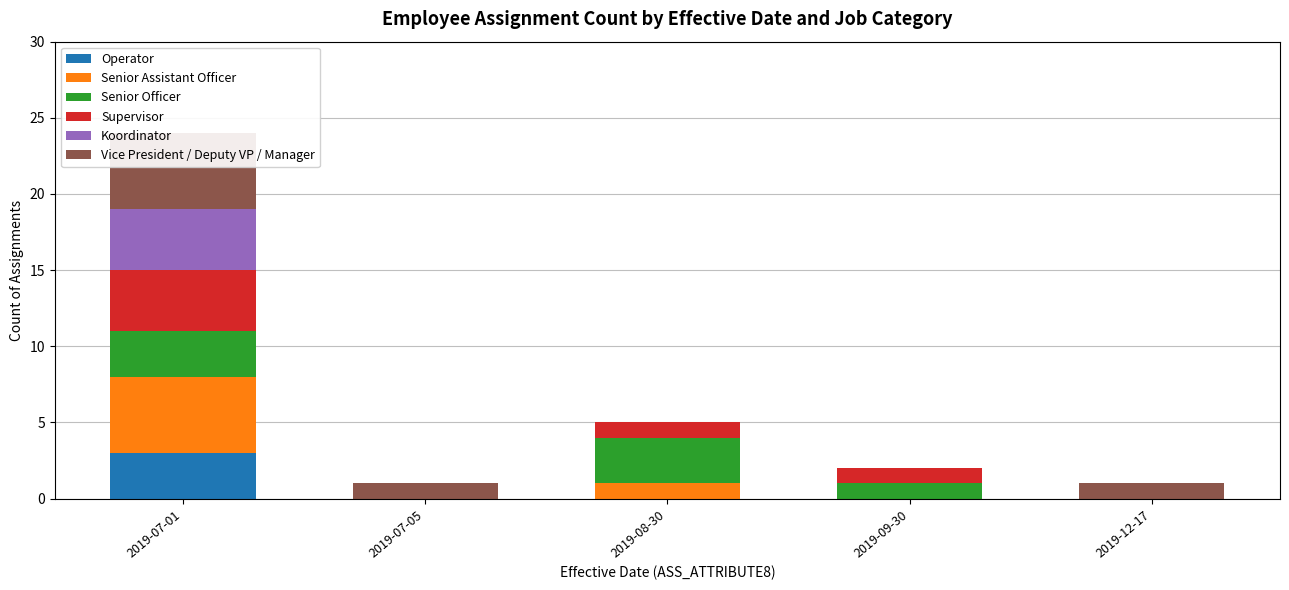

What is the difference between the highest and lowest values at 2019-07-05?

1